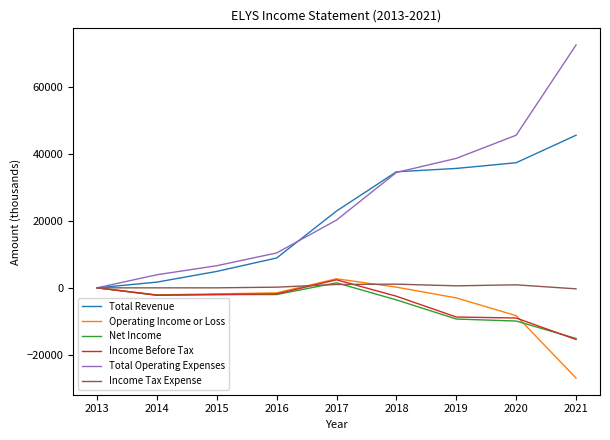

What is the greatest value displayed?

72400